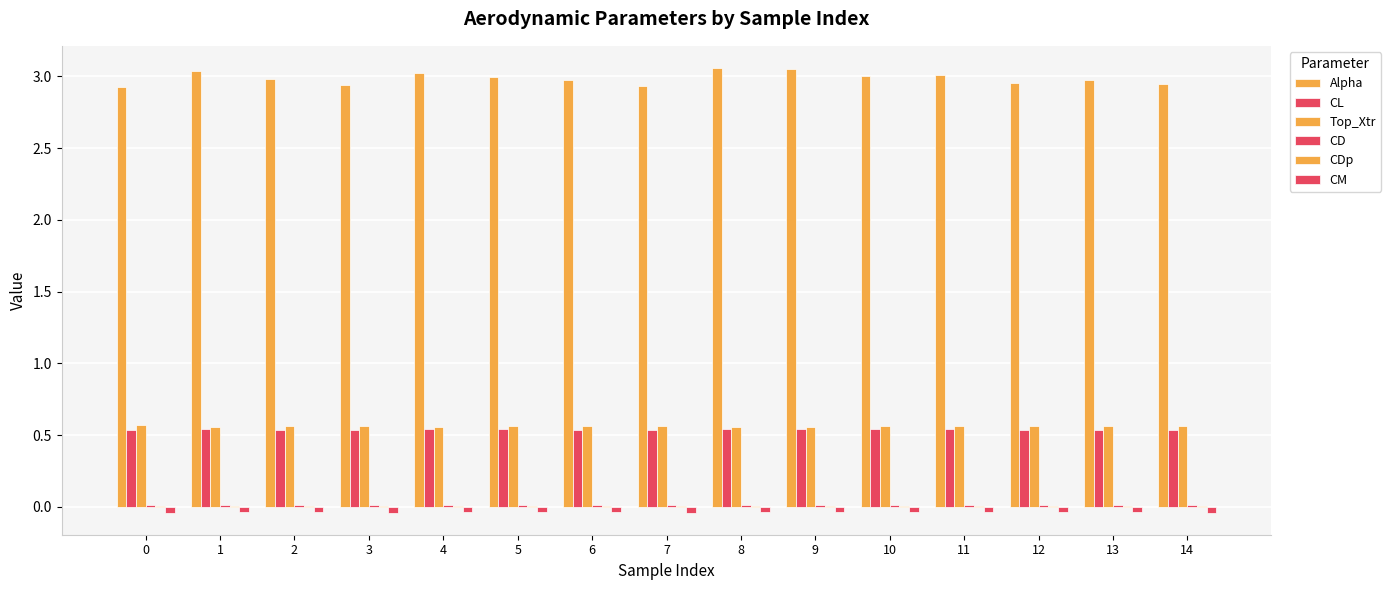

Is the value of CM at 0 greater than the value of Alpha at 6?

No